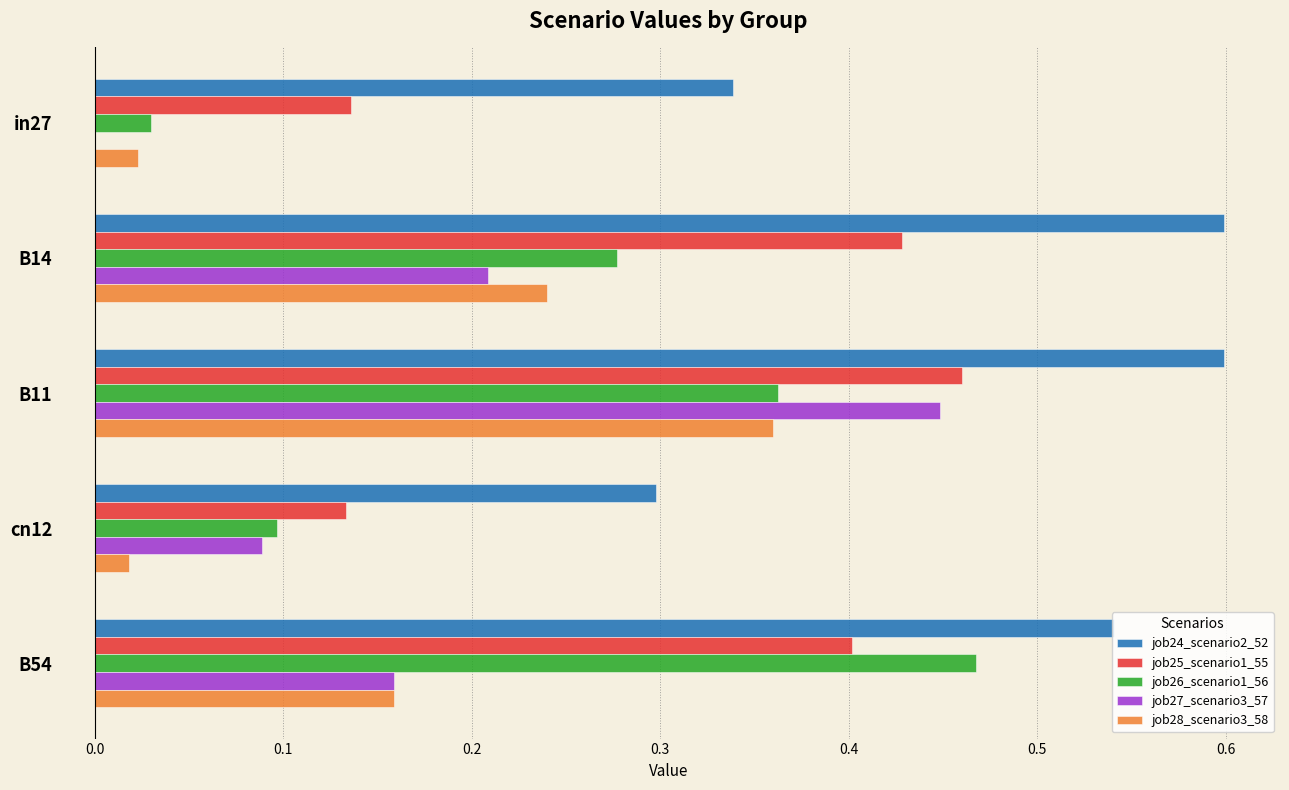

What is the maximum value shown in the chart?

0.6